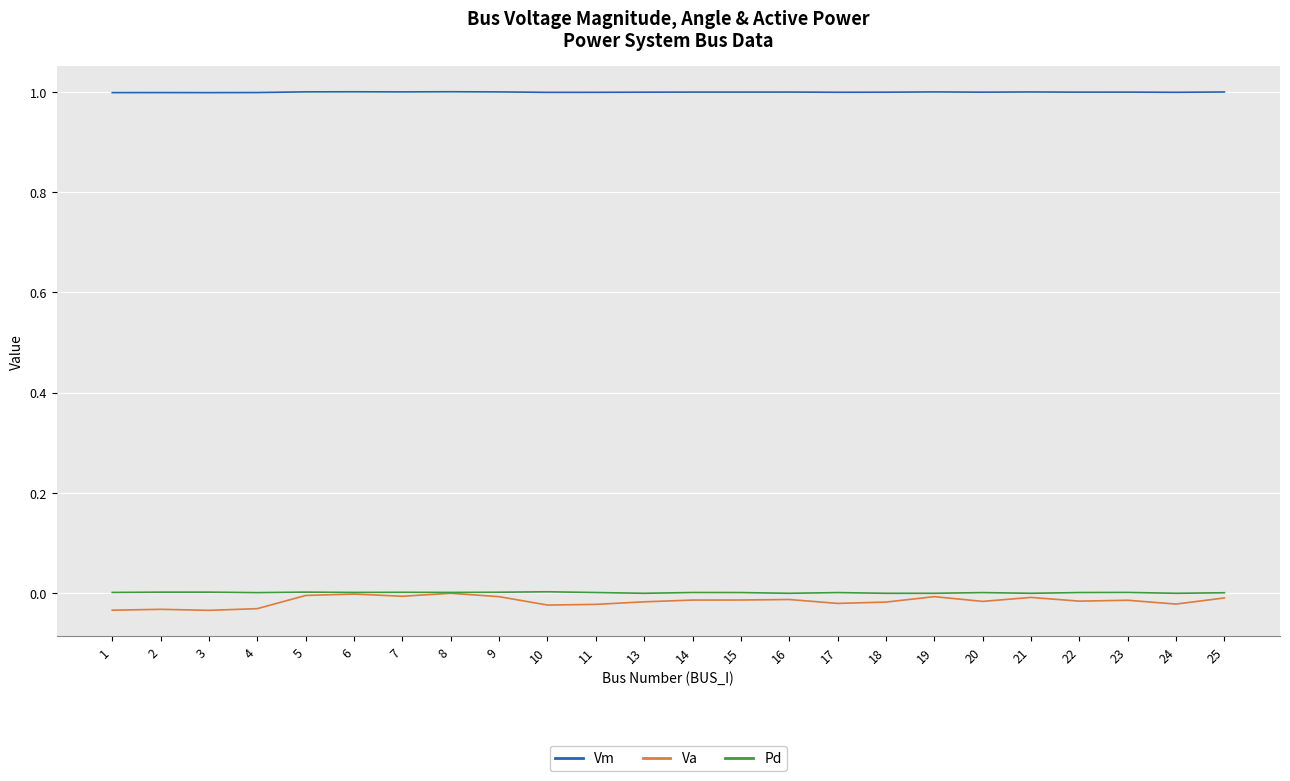

Which series has the largest total across all categories?

Vm